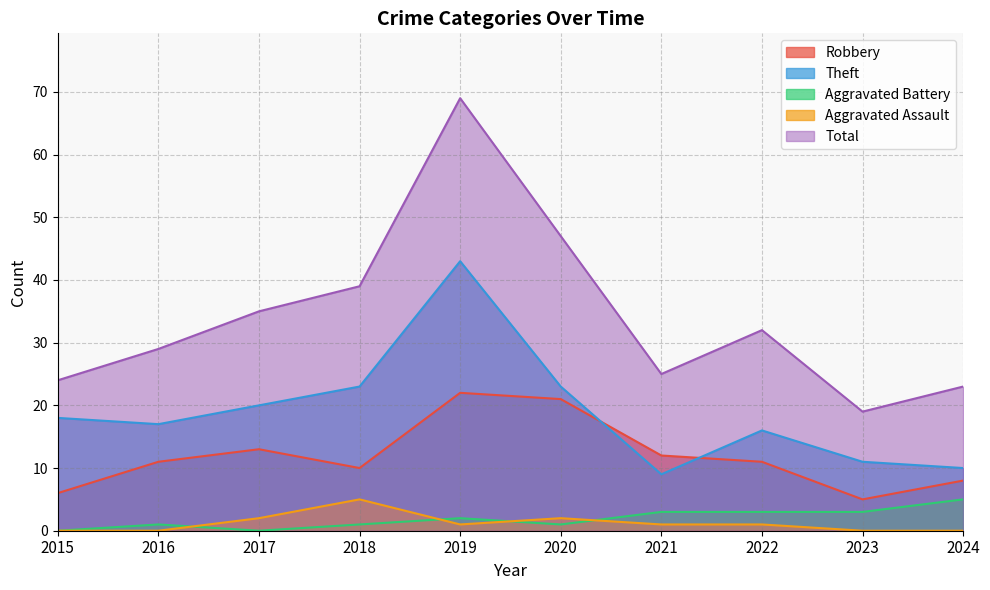

Reading right to left, transcribe all the data shown in this chart.

Robbery: 8	5	11	12	21	22	10	13	11	6
Theft: 10	11	16	9	23	43	23	20	17	18
Aggravated Battery: 5	3	3	3	1	2	1	0	1	0
Aggravated Assault: 0	0	1	1	2	1	5	2	0	0
Total: 23	19	32	25	47	69	39	35	29	24